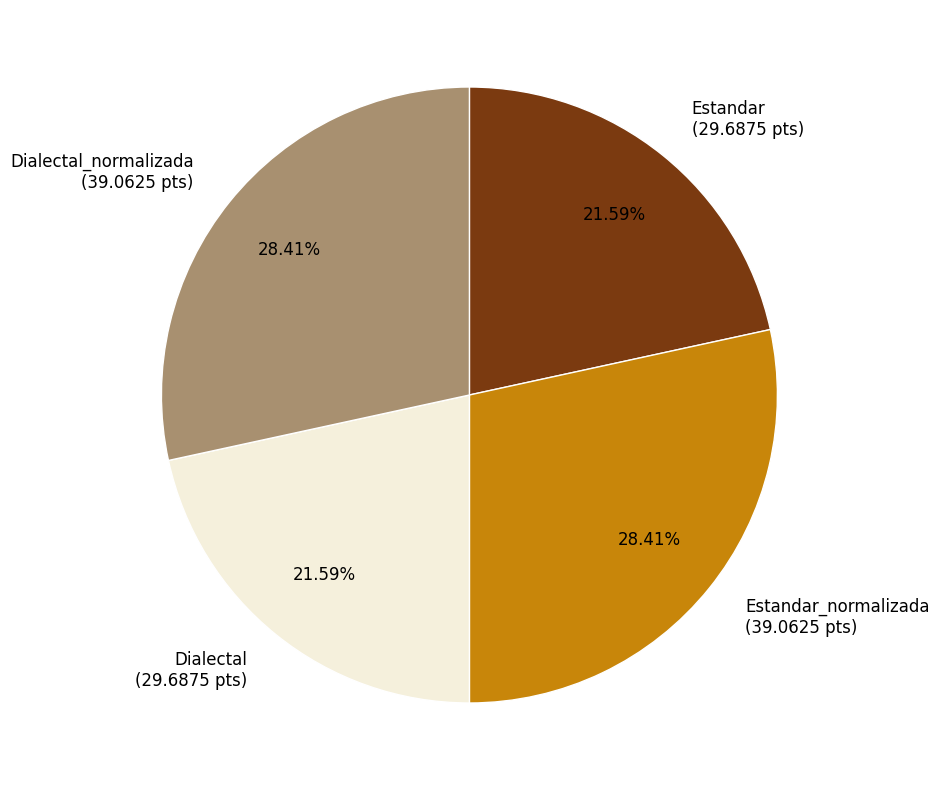

Does Estandar (29.6875 pts) account for over 50% of the chart?

No